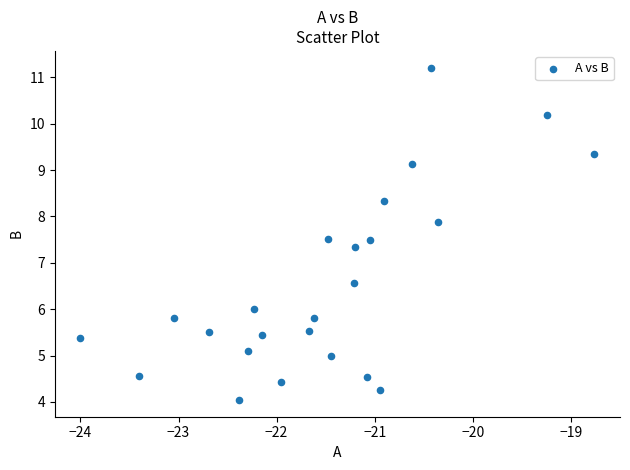

What is the range of X values (max minus min)?

5.2